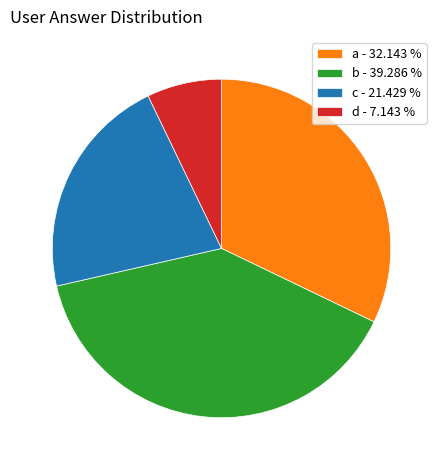

Is it true that d is 7% of the pie?

True